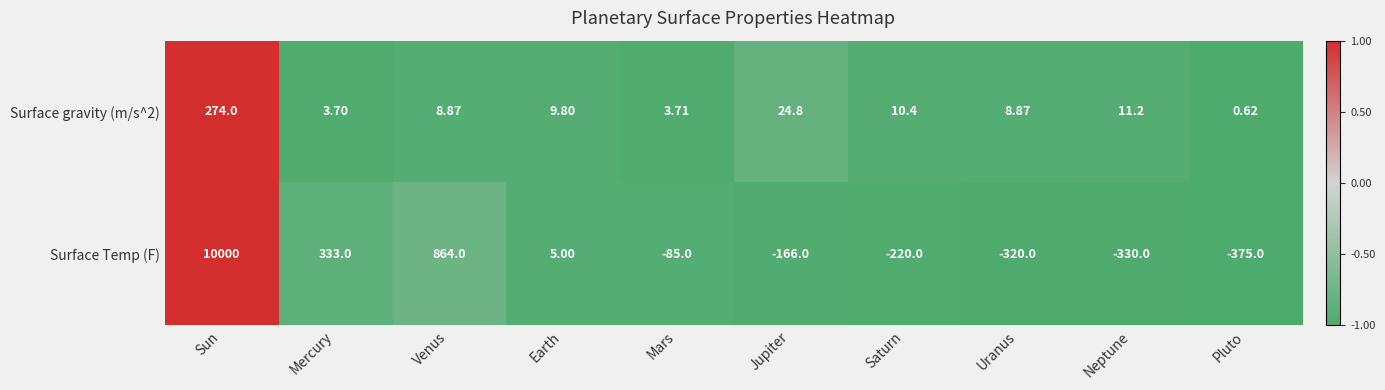

At which category is the sum across all series the highest?

Sun